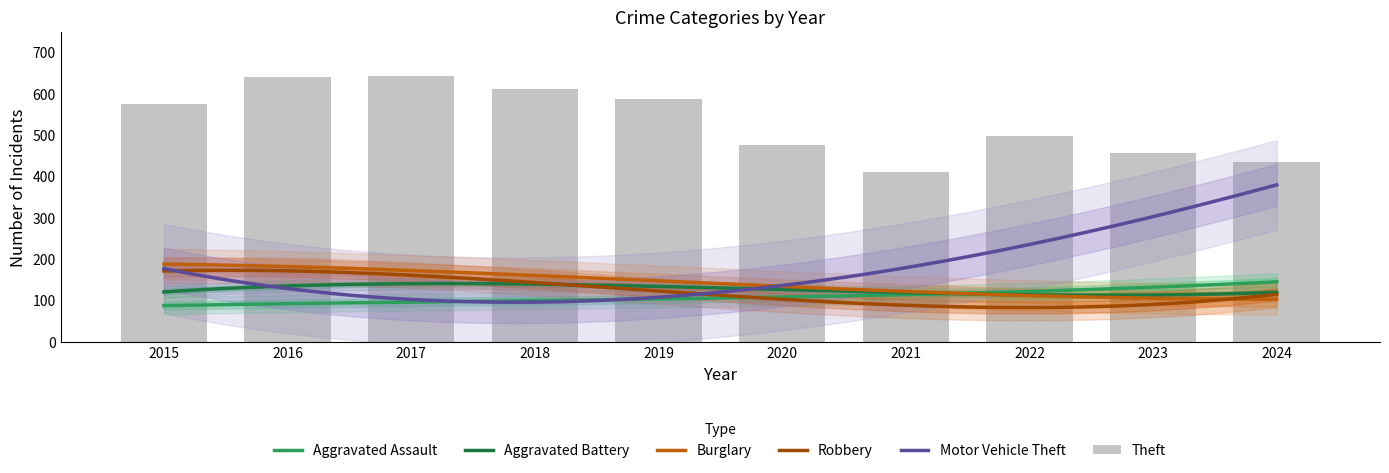

Which series has the widest spread of values?

Motor Vehicle Theft